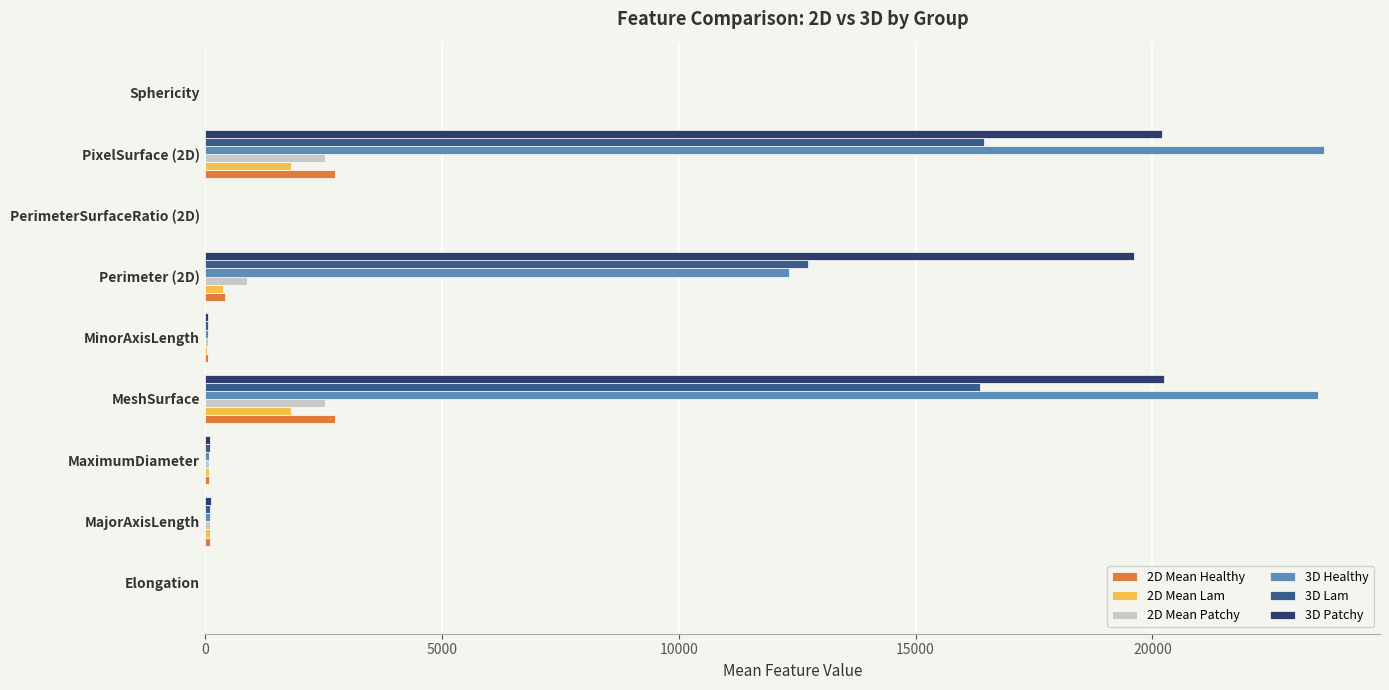

What is the maximum value shown in the chart?

23623.0